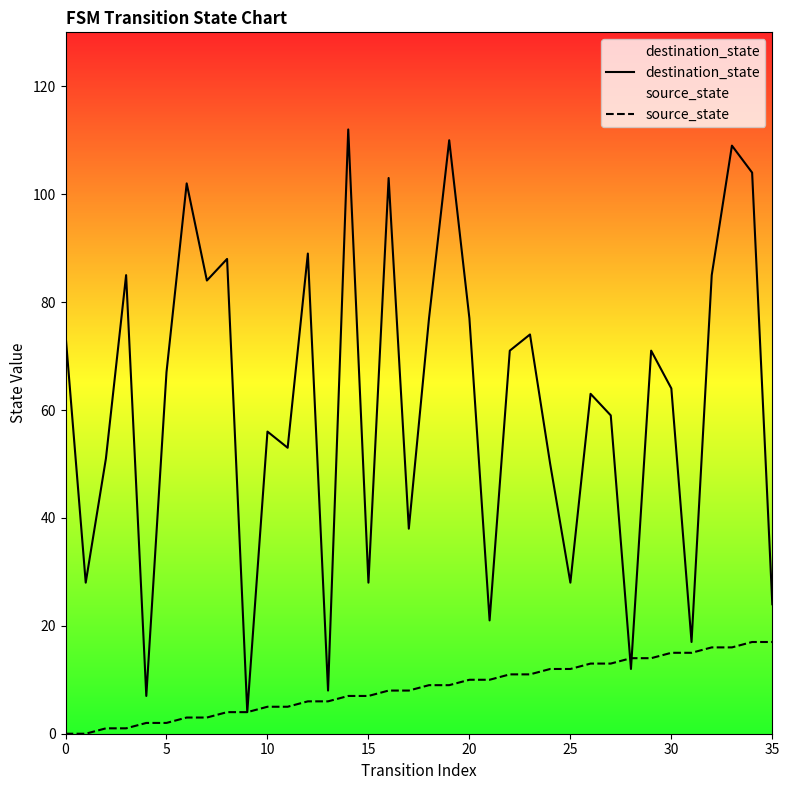

At 20, list the series in order from largest to smallest.

destination_state, source_state